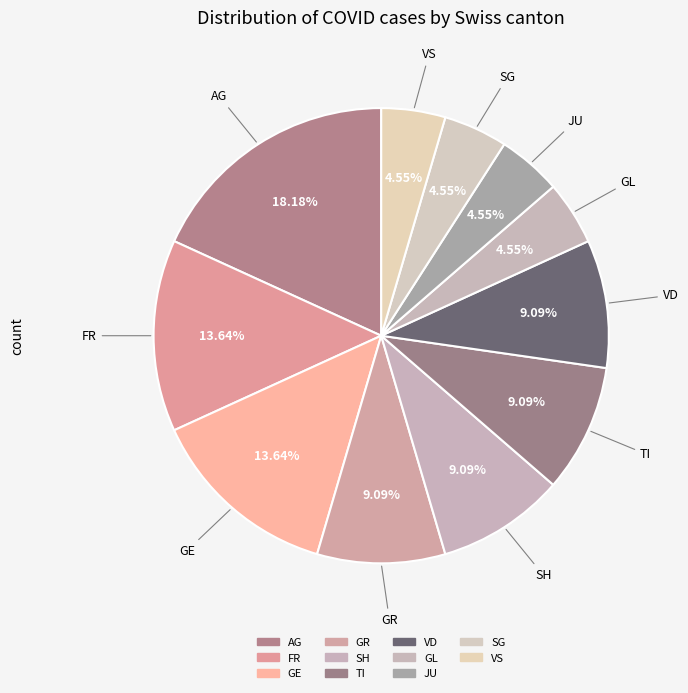

Is there any slice that represents more than half of the pie?

No